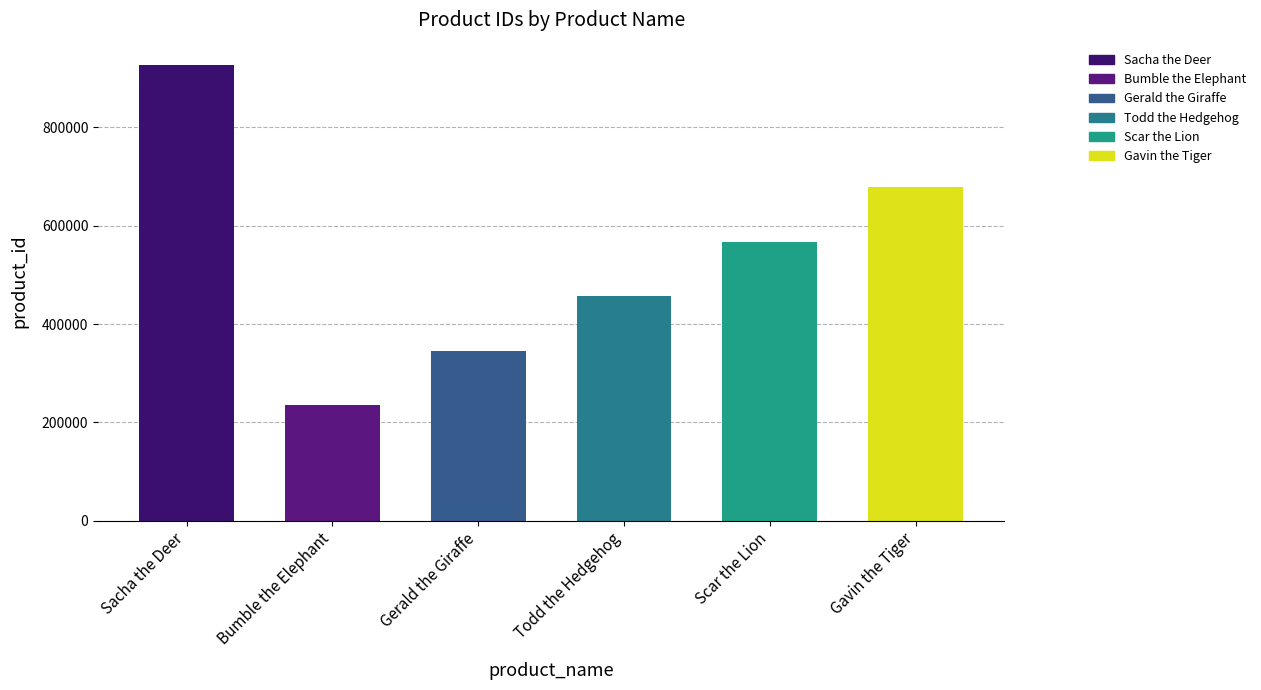

Are the bars horizontal?

No